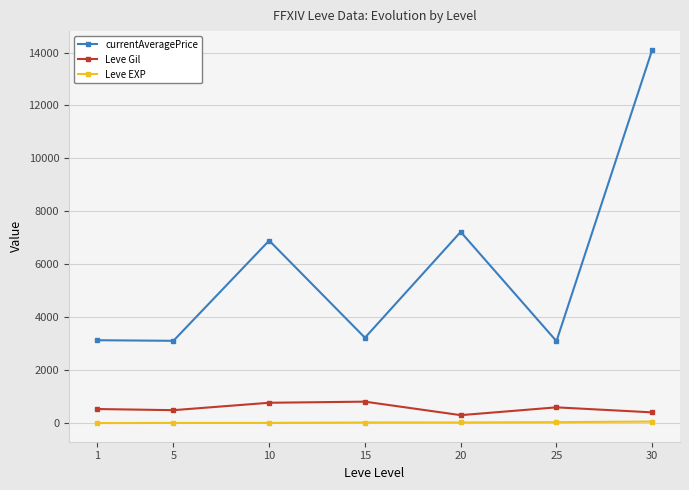

How many interior local peaks does the currentAveragePrice series have?

2